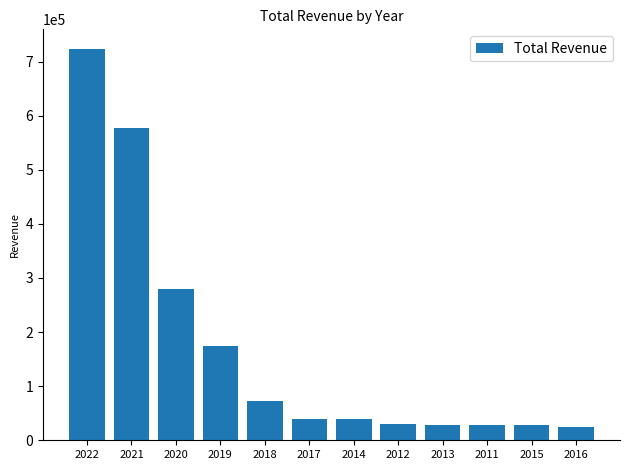

Are the bars horizontal?

No